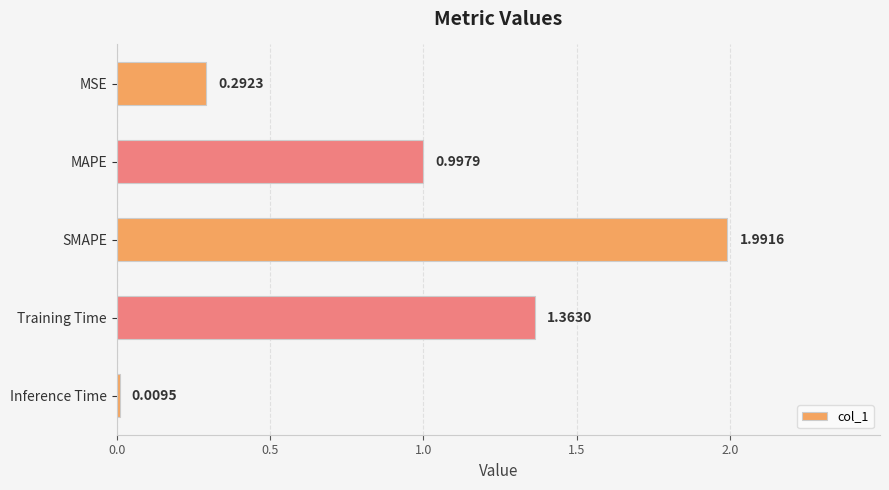

At which category does the chart reach its peak across all series?

SMAPE